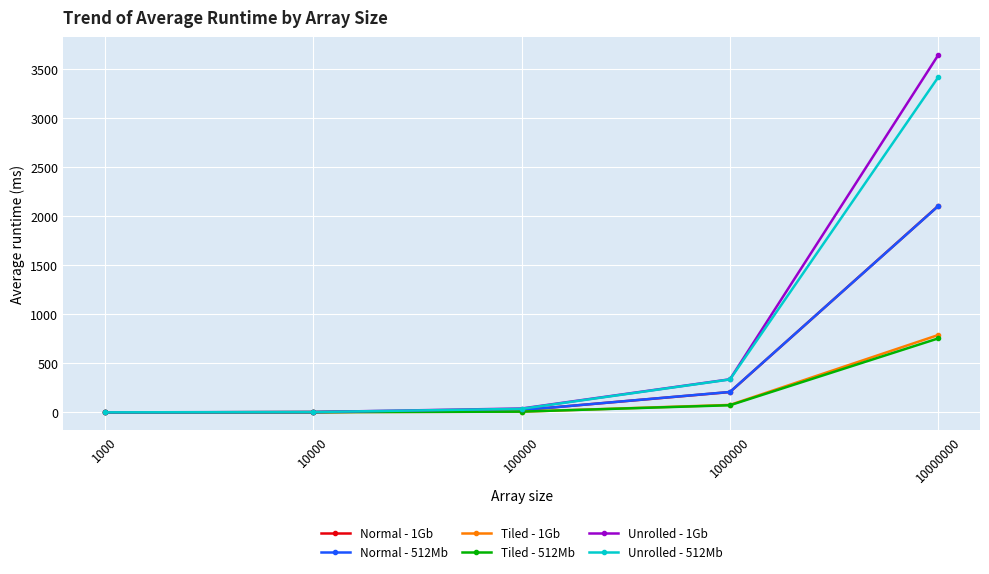

Which series has the largest range (max minus min)?

Unrolled - 1Gb